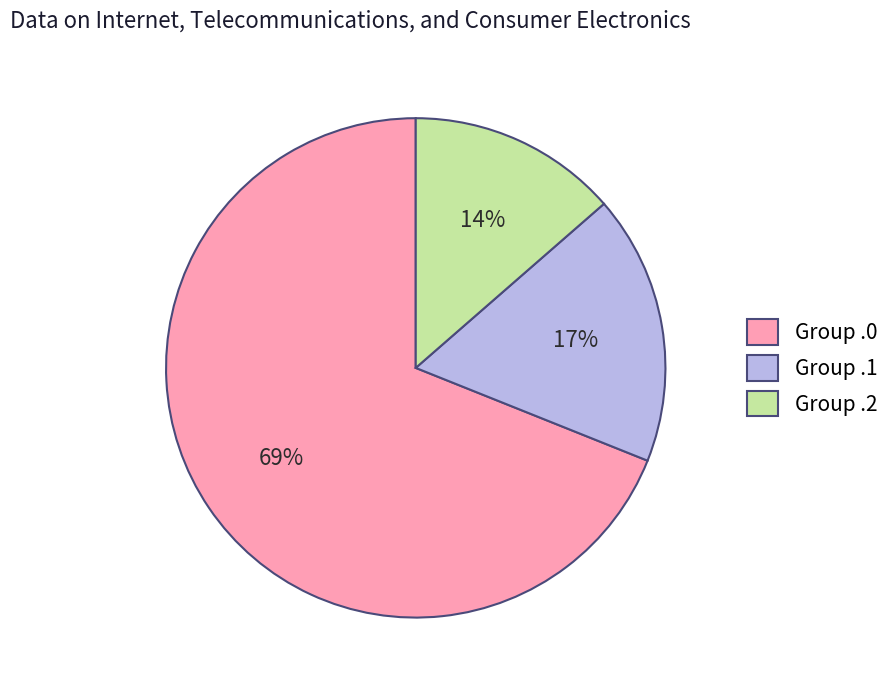

Combined, do Group .2 and Group .0 account for over 50%?

Yes